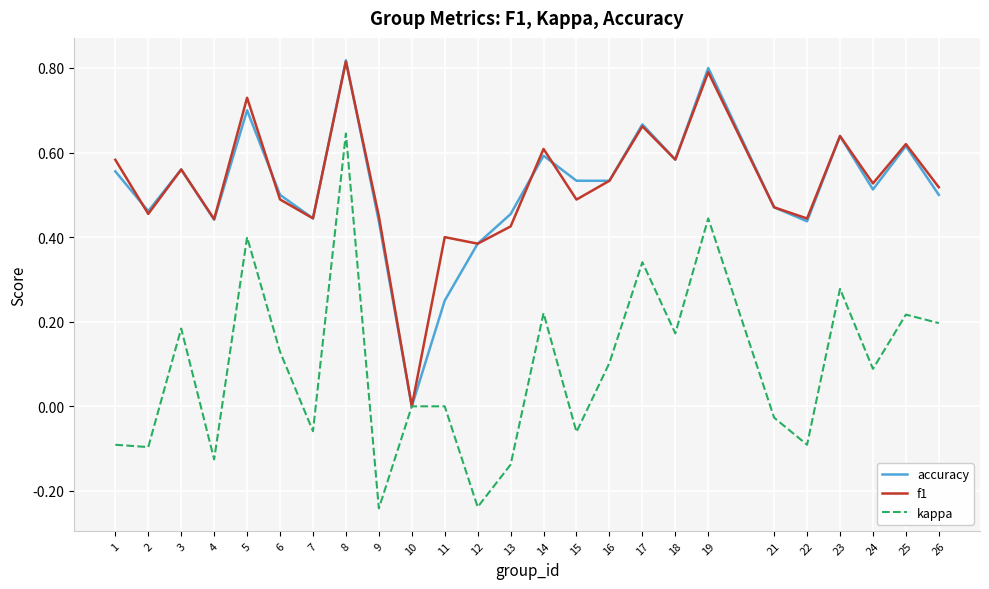

At which category does the chart reach its peak across all series?

8